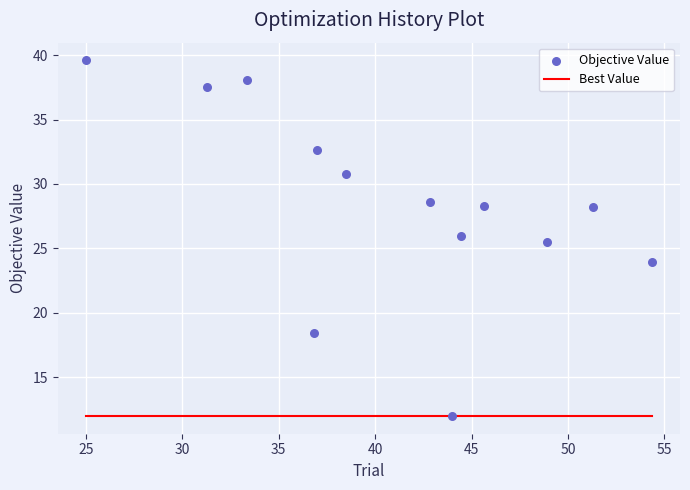

What is the range of Y values (max minus min)?

27.6